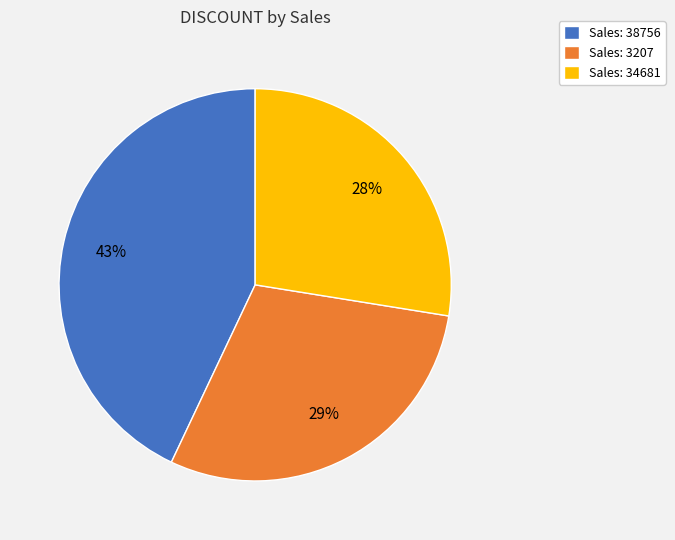

Which slice is the smallest?

Sales: 34681